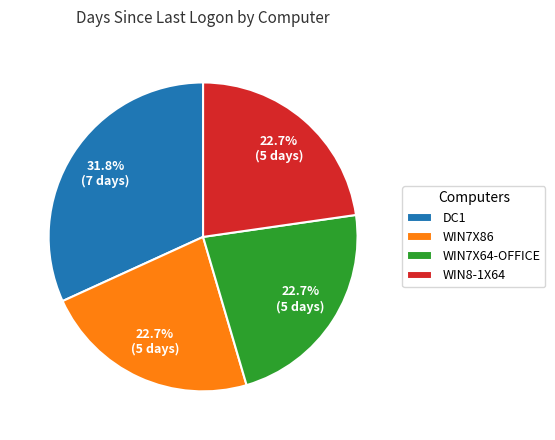

Between WIN8-1X64 and DC1, which is larger?

DC1